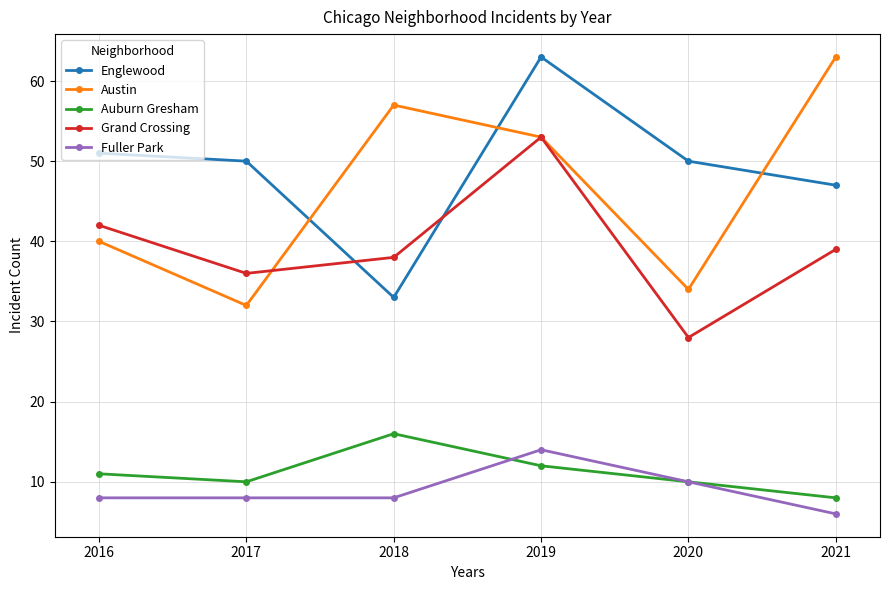

Reading left to right, what are all the values shown in this chart?

Englewood: 2016=51	2017=50	2018=33	2019=63	2020=50	2021=47
Austin: 2016=40	2017=32	2018=57	2019=53	2020=34	2021=63
Auburn Gresham: 2016=11	2017=10	2018=16	2019=12	2020=10	2021=8
Grand Crossing: 2016=42	2017=36	2018=38	2019=53	2020=28	2021=39
Fuller Park: 2016=8	2017=8	2018=8	2019=14	2020=10	2021=6